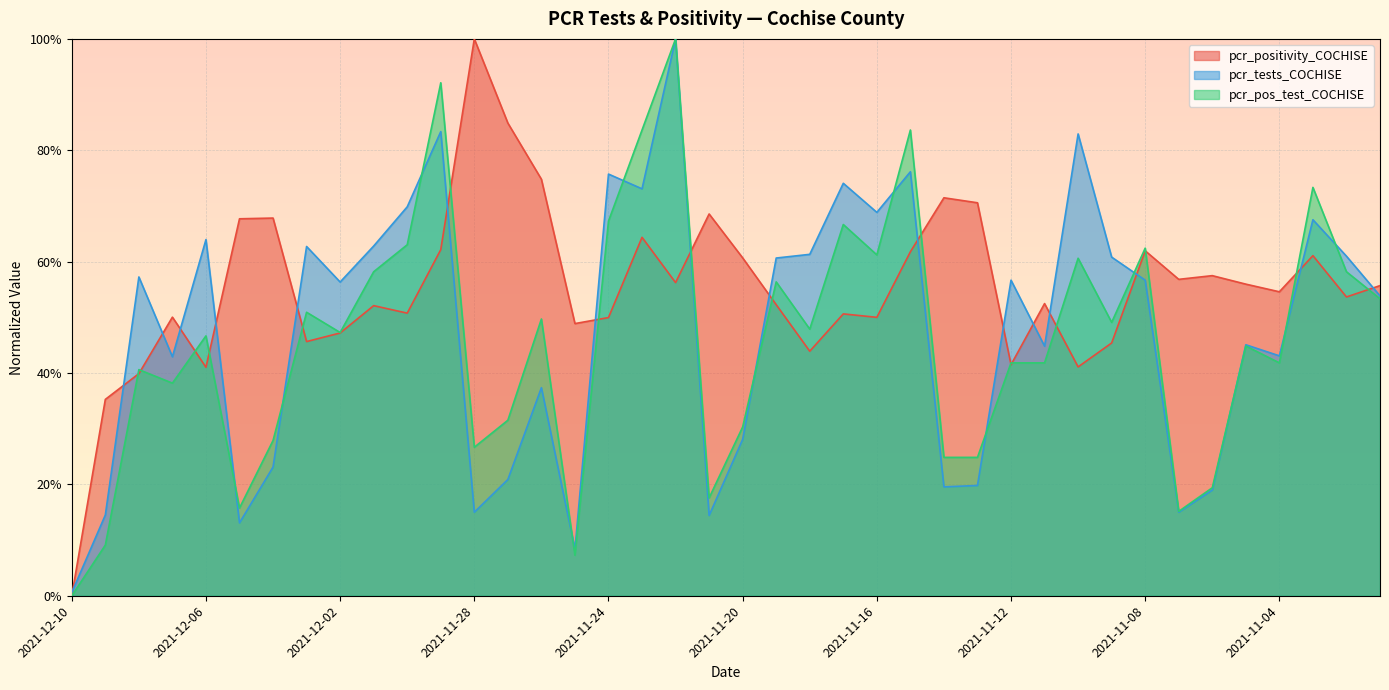

How many data points does each series have?

40